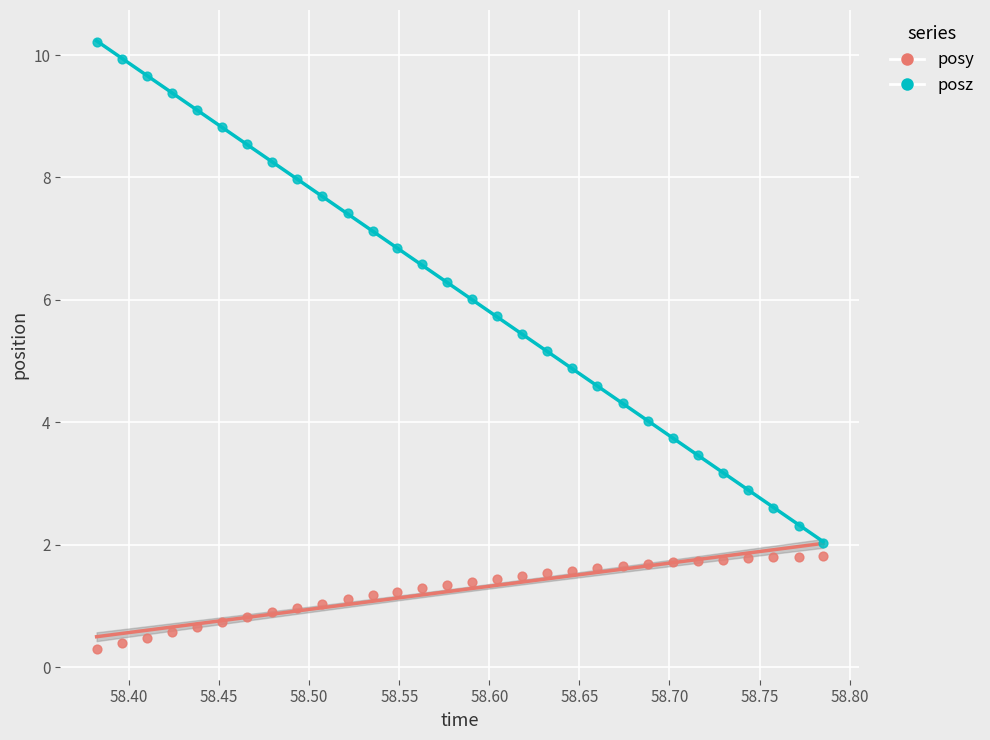

Which series contains the highest Y value?

posz